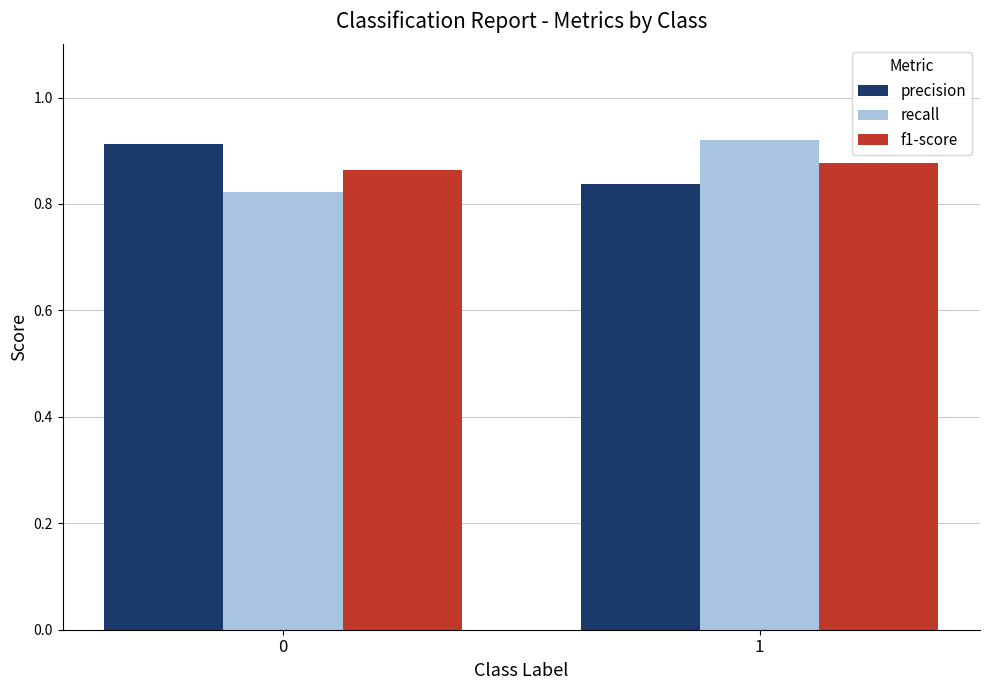

Which series changed the most between 0 and 1?

recall